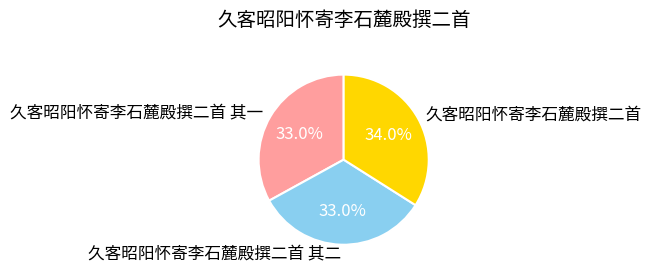

To the nearest percent, what is the difference between the 久客昭阳怀寄李石麓殿撰二首 and 久客昭阳怀寄李石麓殿撰二首 其二 slice percentages?

1%